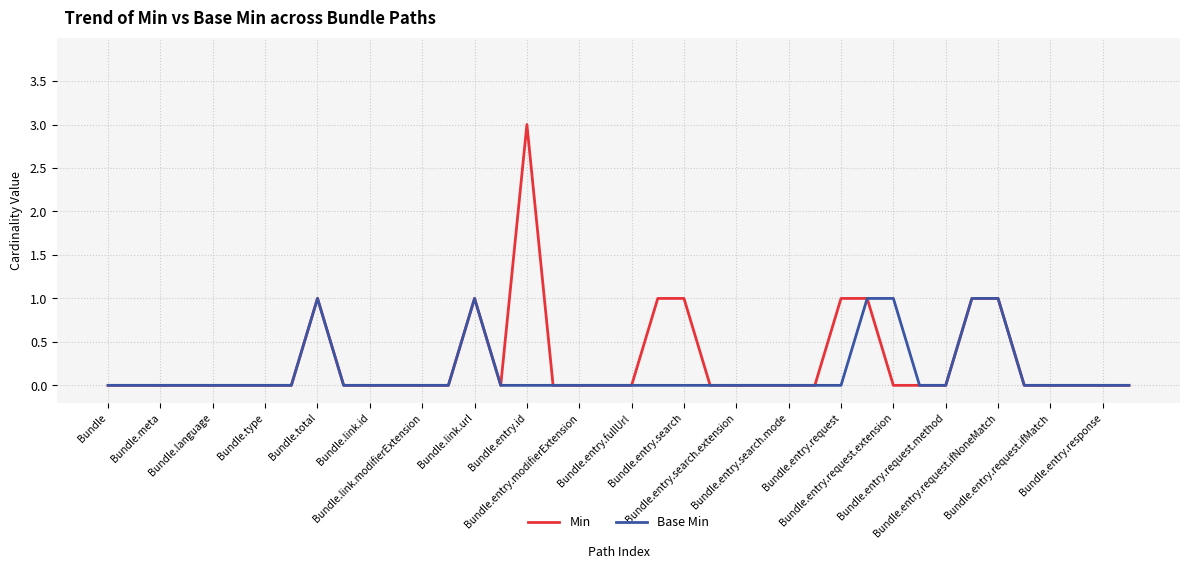

Which series has the widest spread of values?

Min